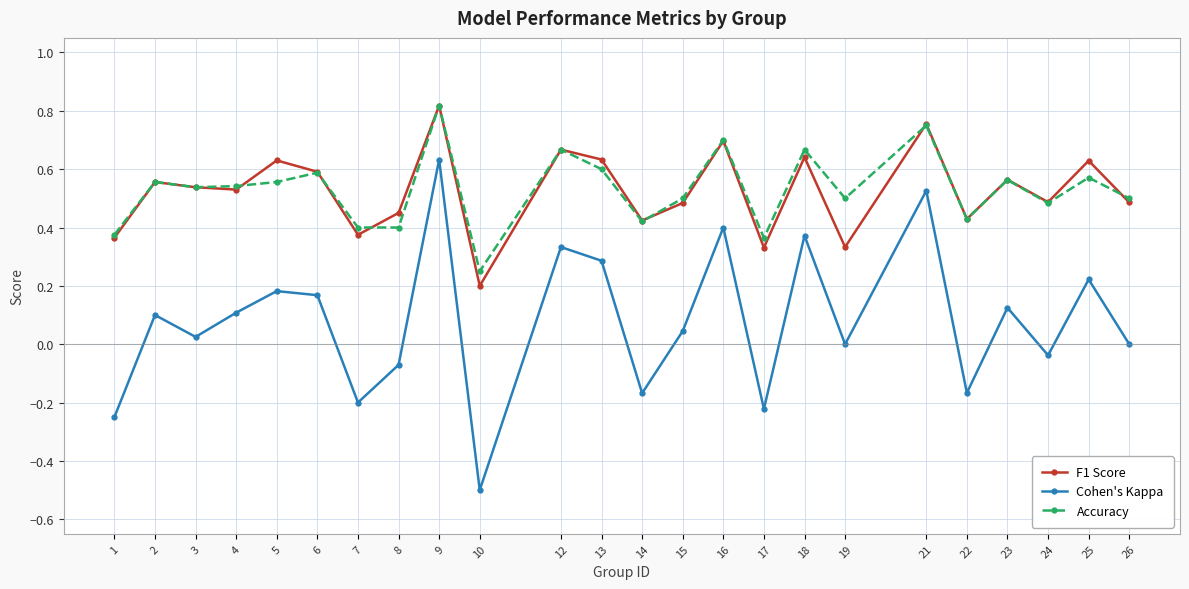

True or false: Cohen's Kappa has a value of 0.1 at 2.

True